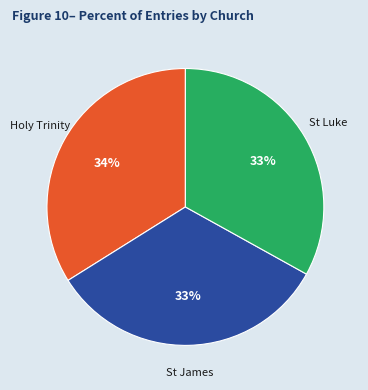

To the nearest percent, what is the average slice percentage?

33%